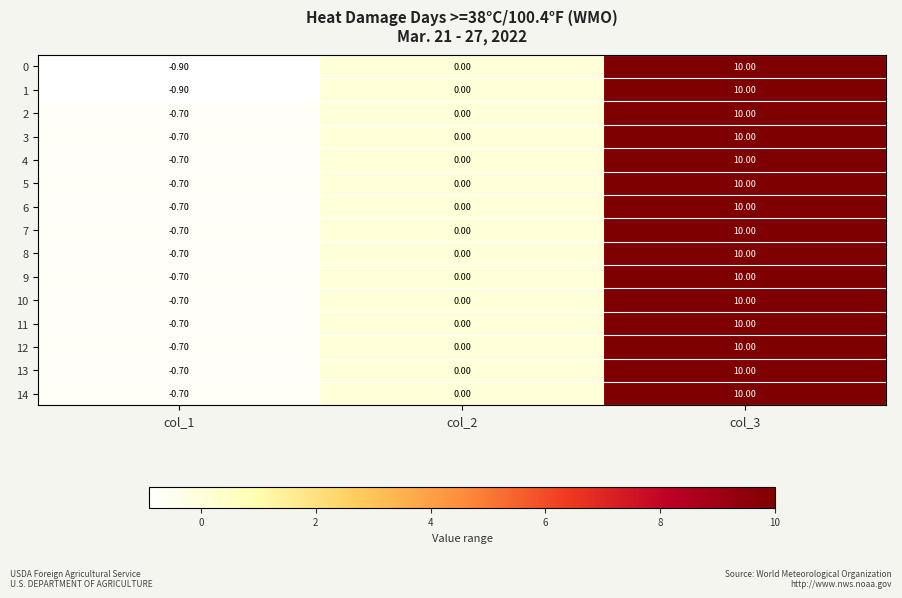

What is the average value of the 8 series?

3.1